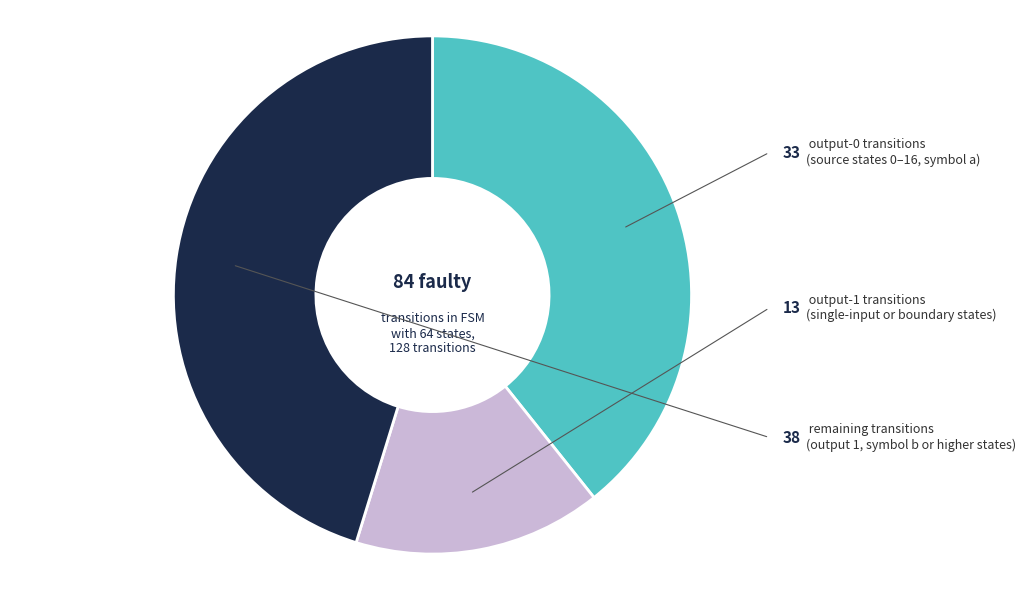

How many slices are in this pie chart?

3